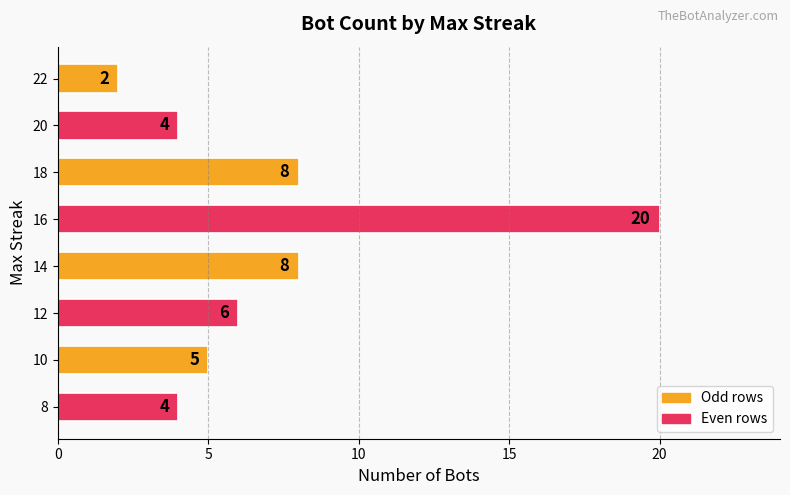

The chart shows a value of 5 at 16. True or false?

False